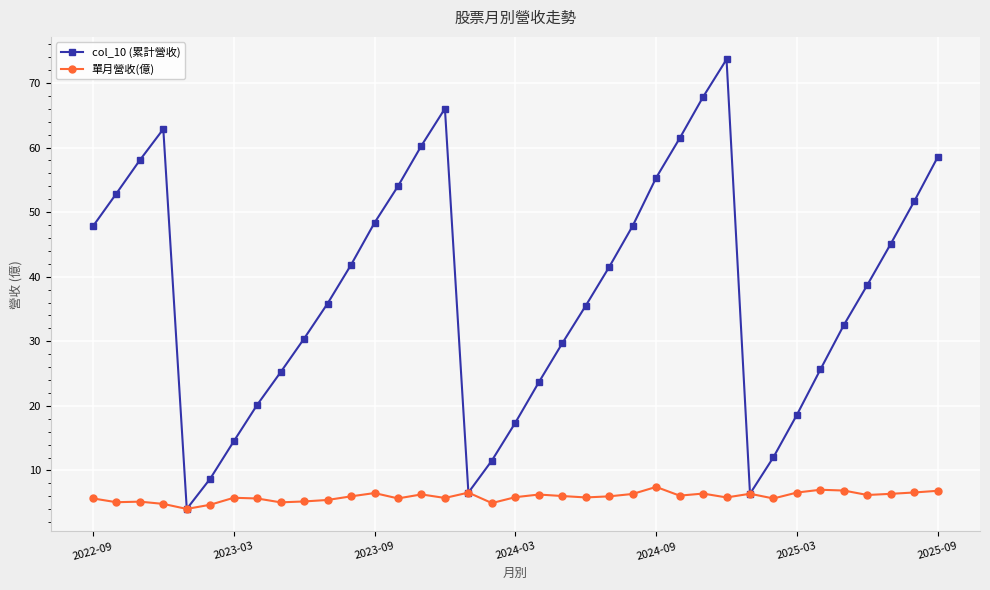

Which series has the largest total across all categories?

col_10 (累計營收)